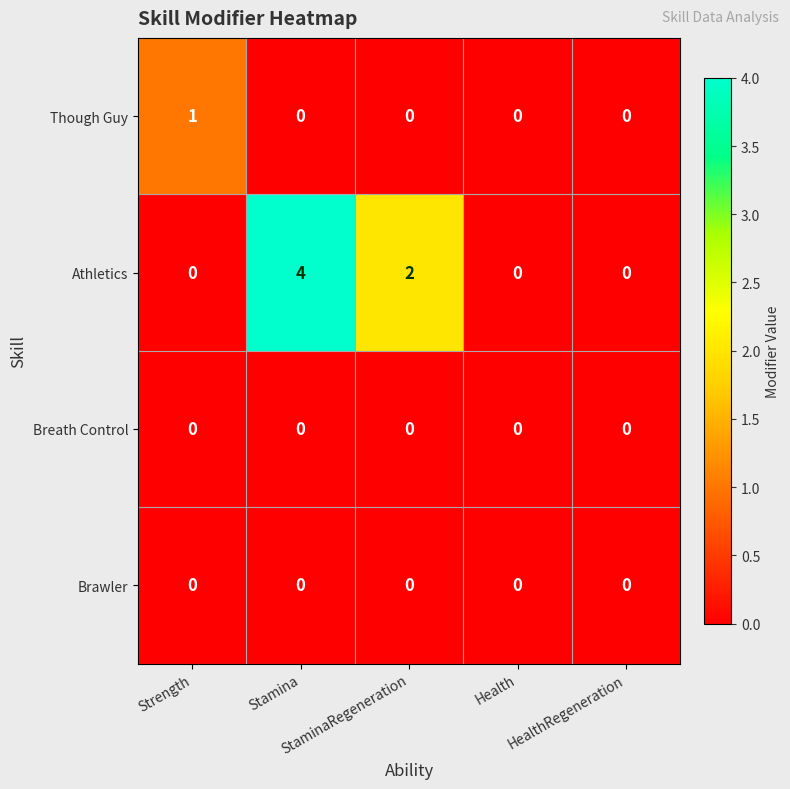

Which series changed the most between Strength and Health?

Though Guy